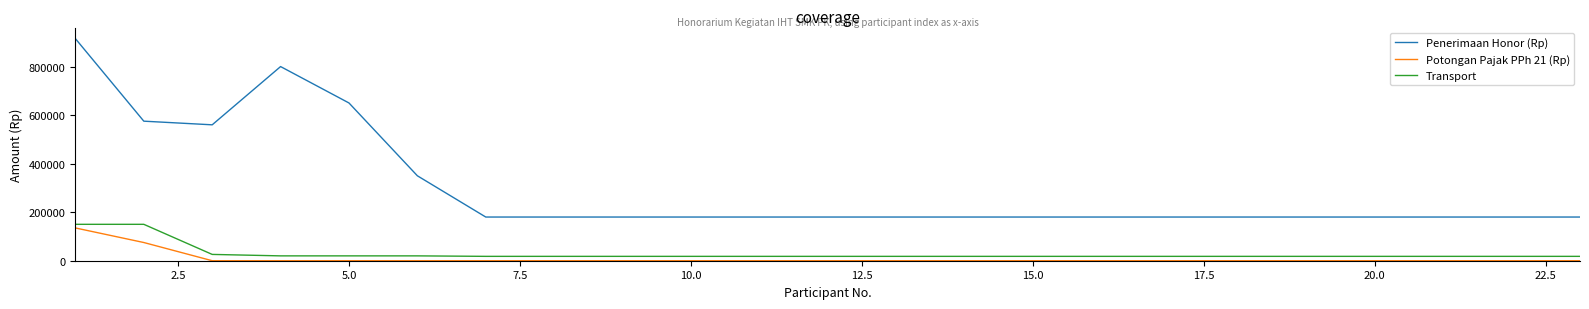

Which series has the largest total across all categories?

Penerimaan Honor (Rp)